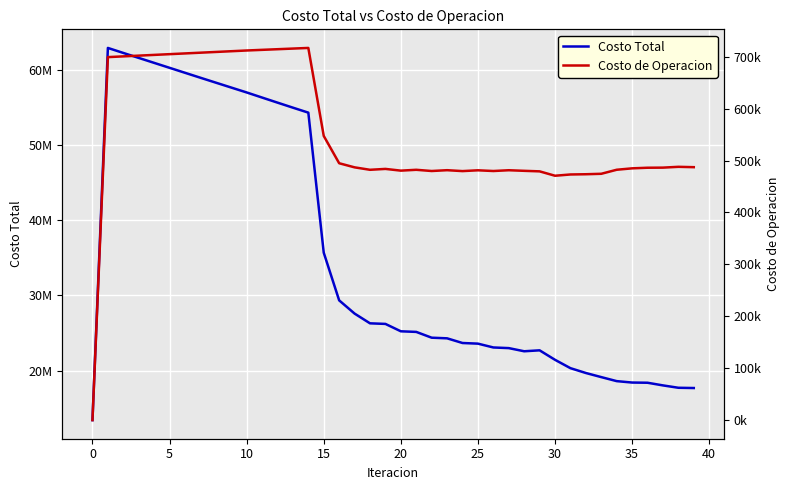

What is the label of the 18th point from the left?

17